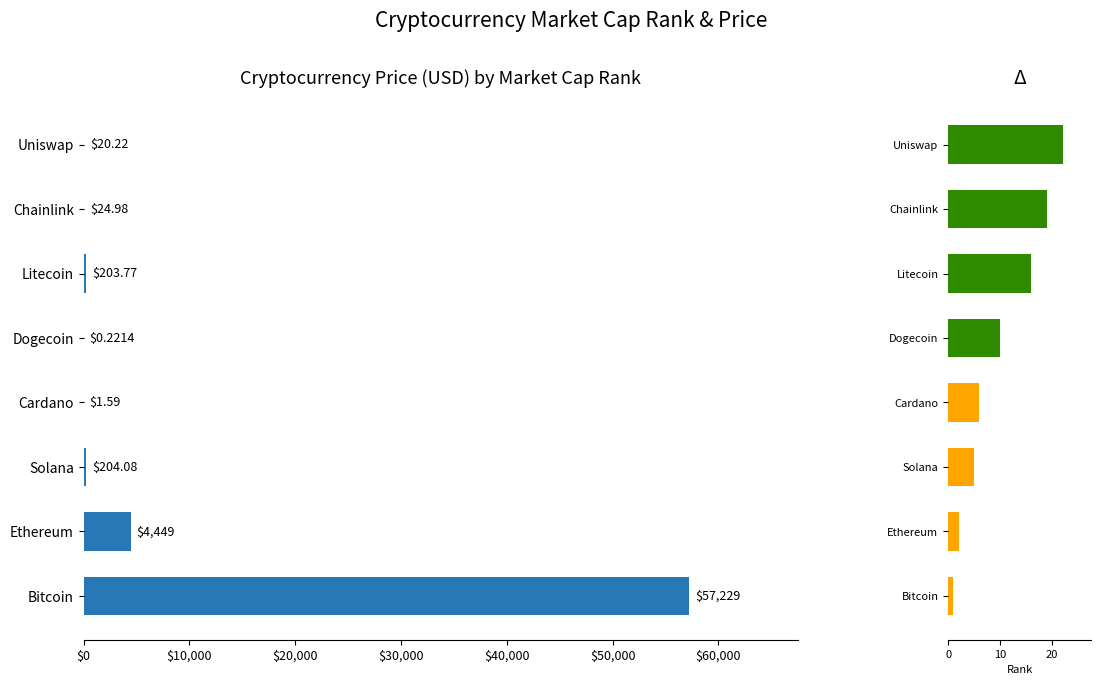

Which has a higher value, Cardano or Uniswap?

Uniswap